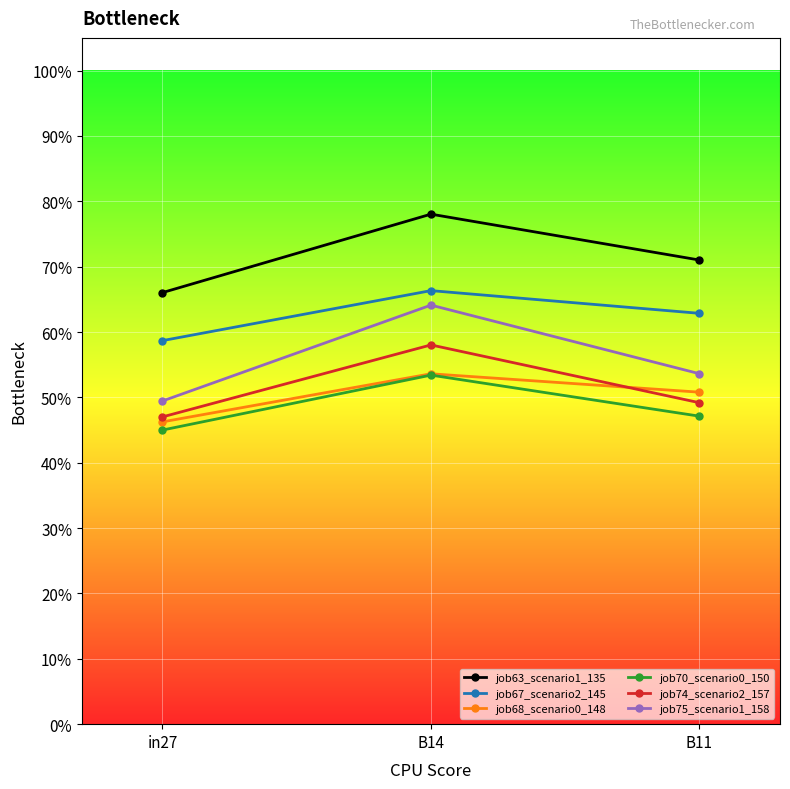

What is the difference between the maximum and minimum values in the job74_scenario2_157 series?

0.1